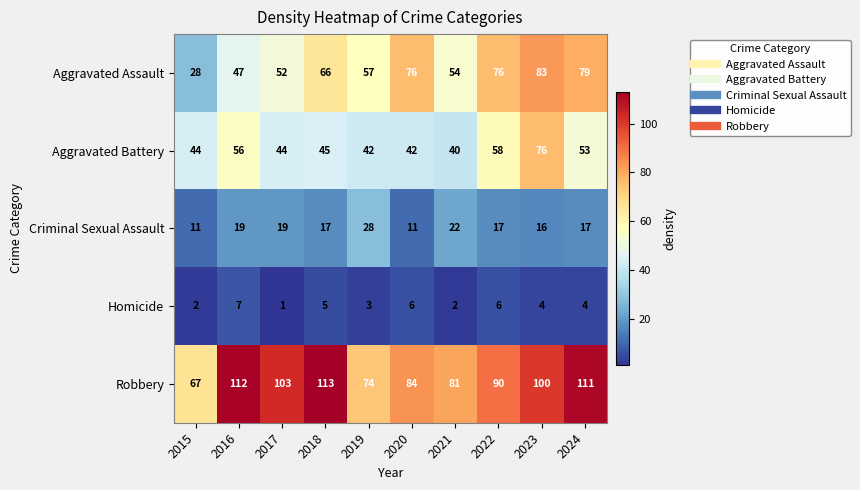

What is the approximate value of Aggravated Battery at 2022, to the nearest 5?

60